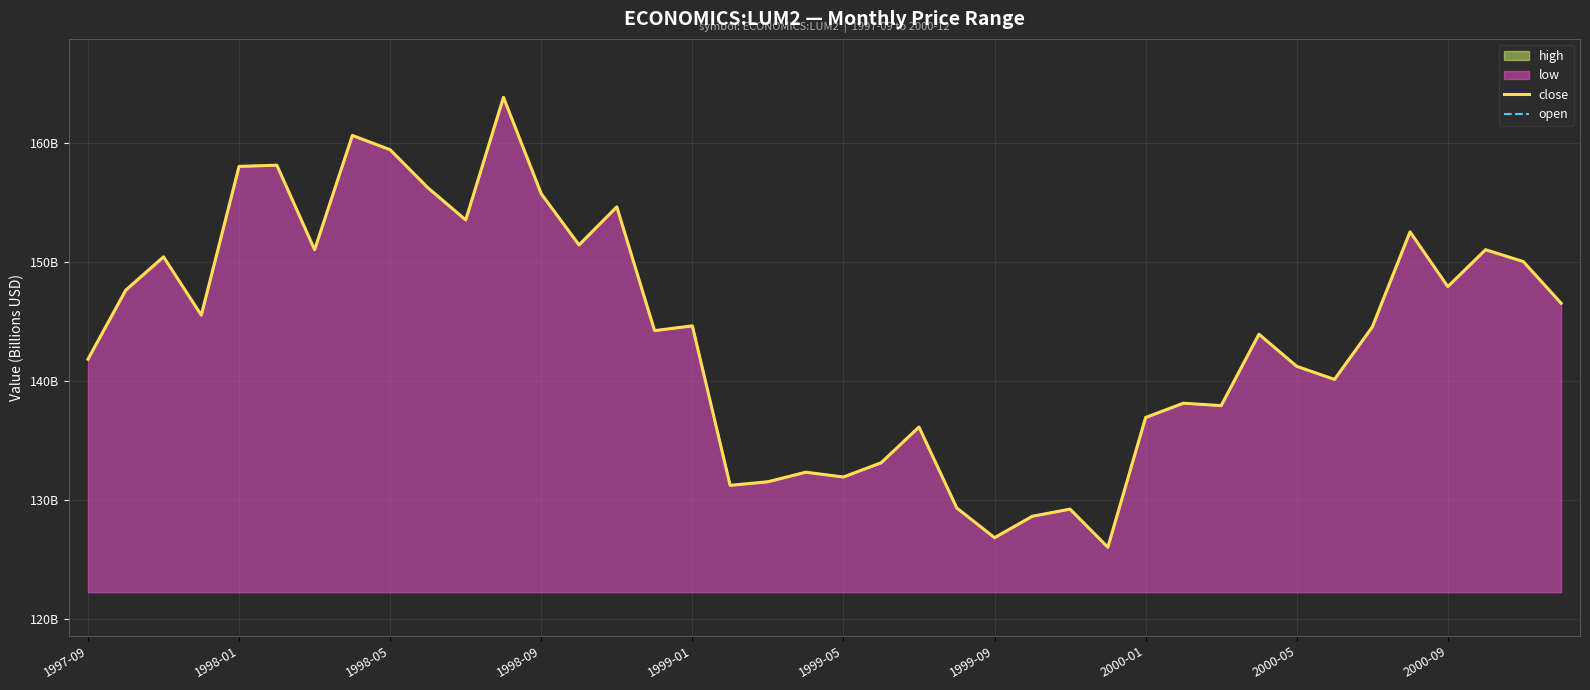

True or false: close and open intersect in this chart.

False